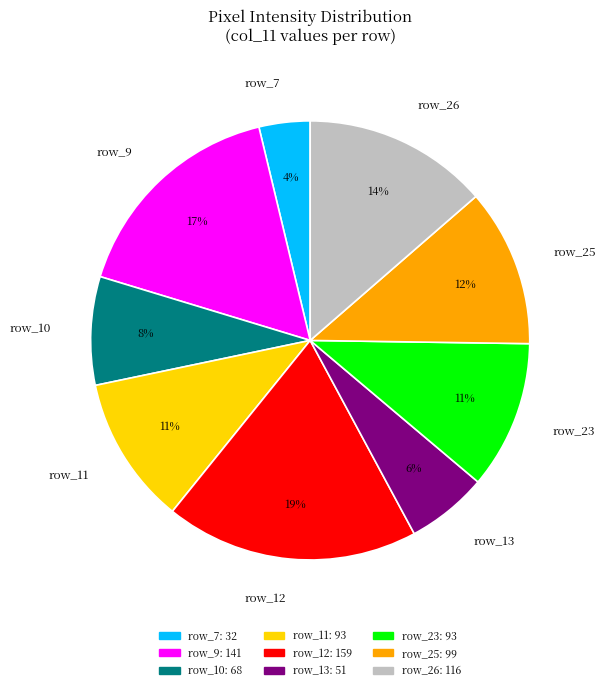

Between row_13 and row_7, which is larger?

row_13